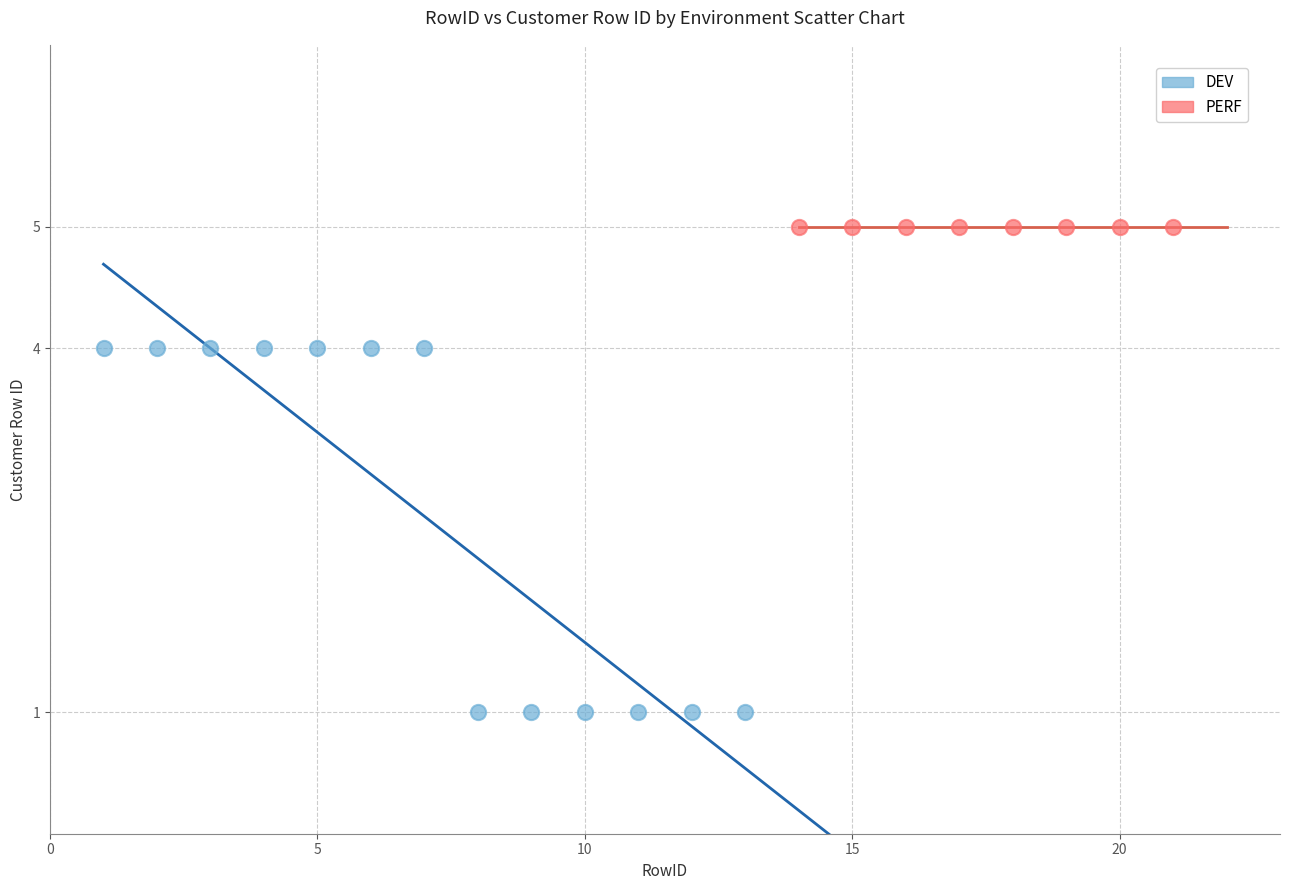

Which series reaches the minimum Y coordinate?

DEV